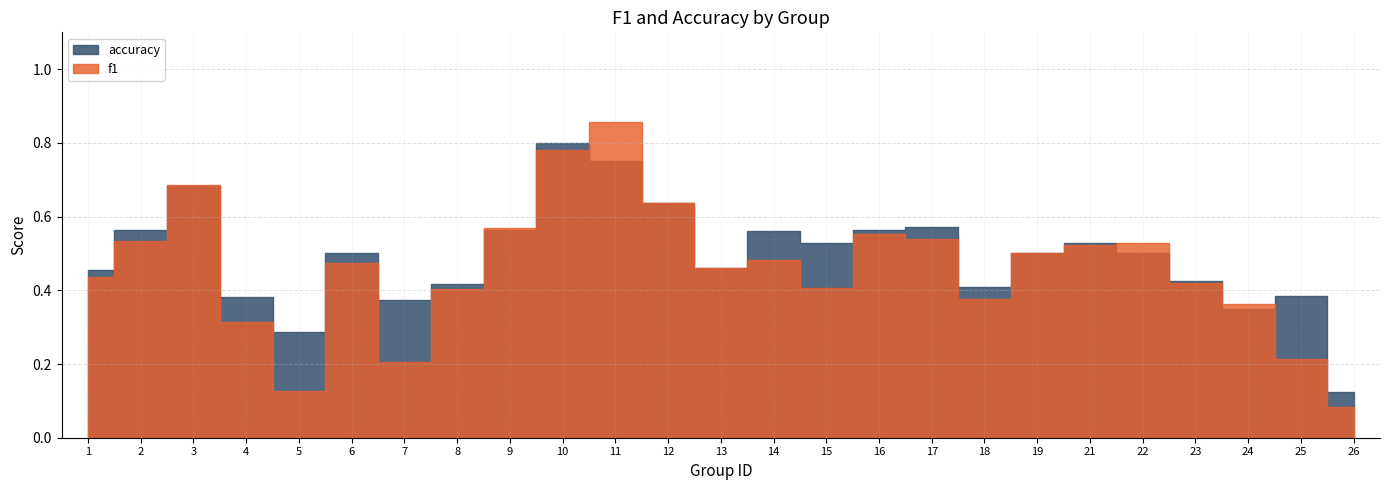

Rank the series at 5 from lowest to highest value.

f1, accuracy